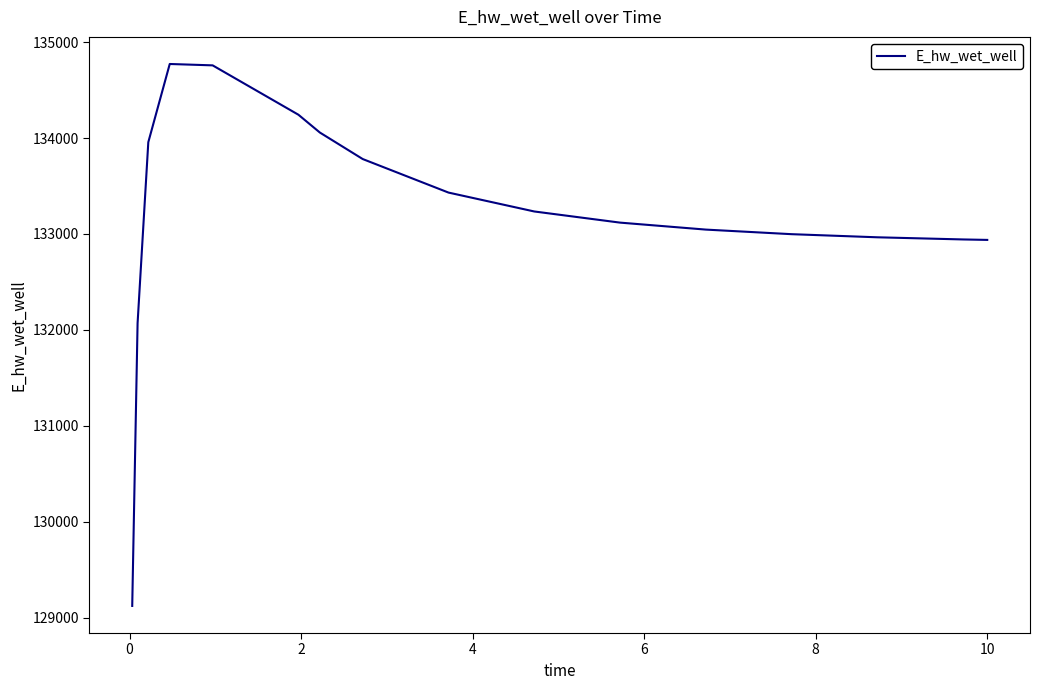

What is the maximum value shown in the chart?

134771.6